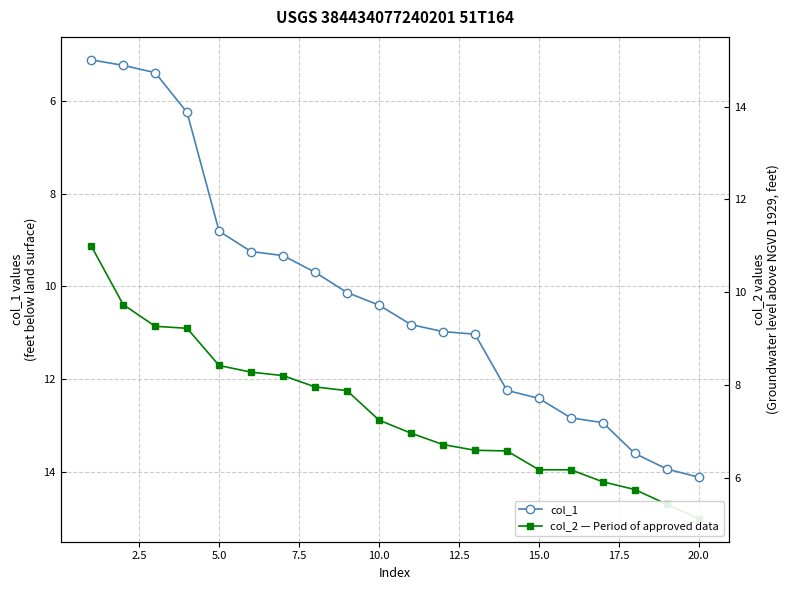

What is the highest value of the col_1 series?

14.1